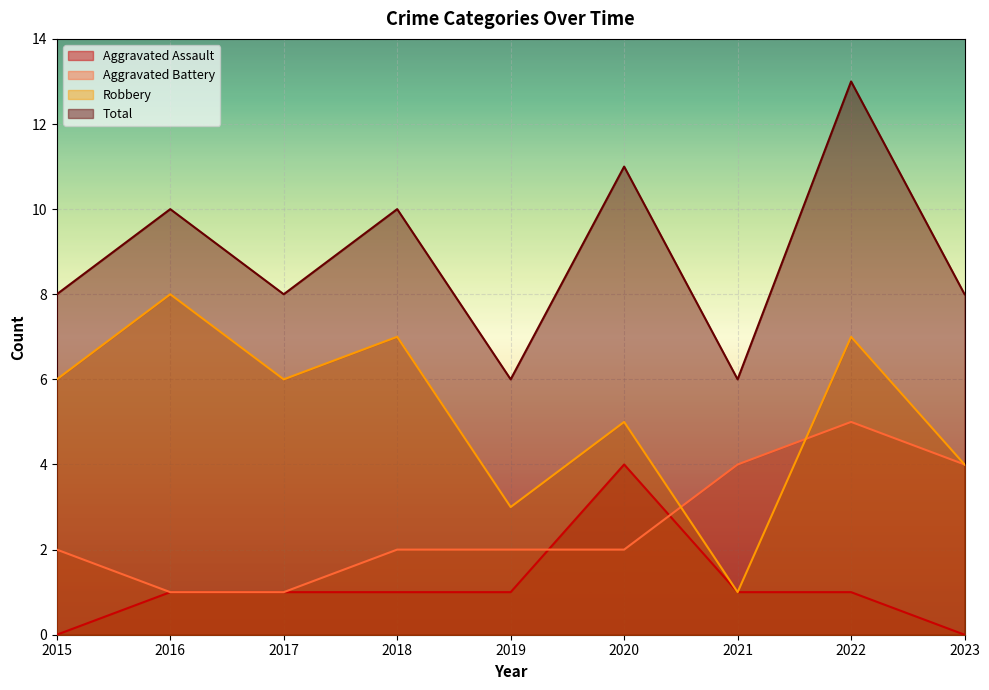

At which category is the sum across all series the highest?

2022